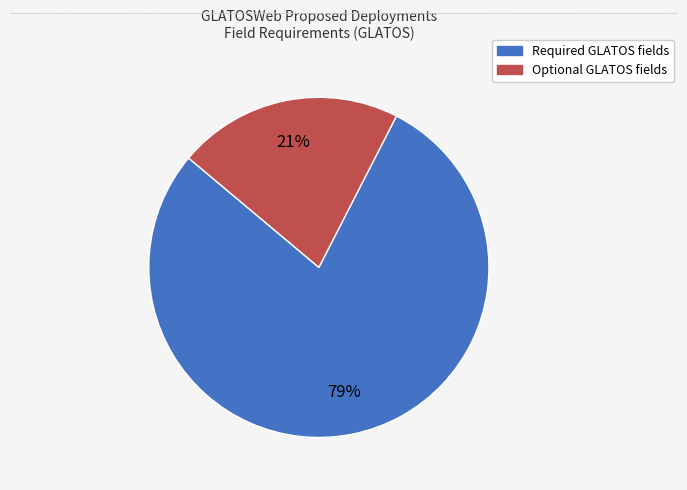

Is there a majority slice in this chart?

Yes